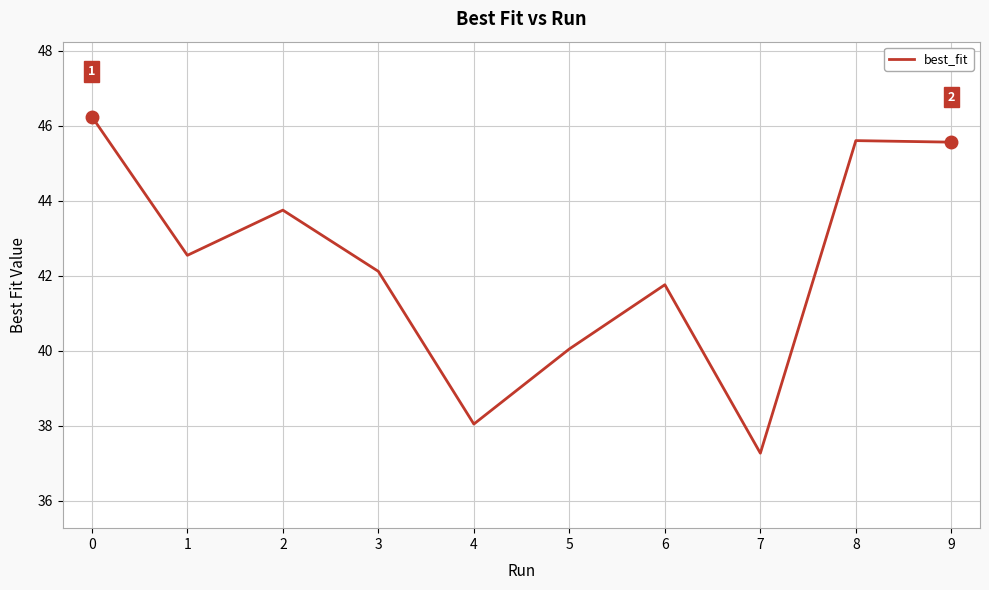

Where does the data first go above 42?

0